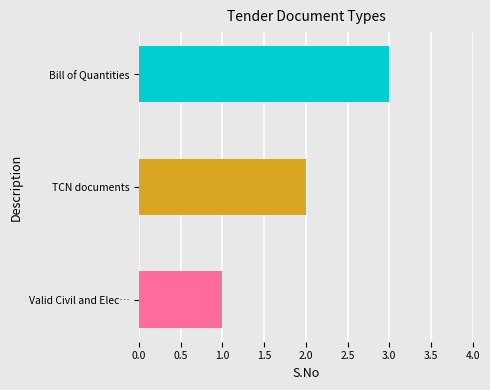

What is the label of the 2nd bar from the right?

TCN documents